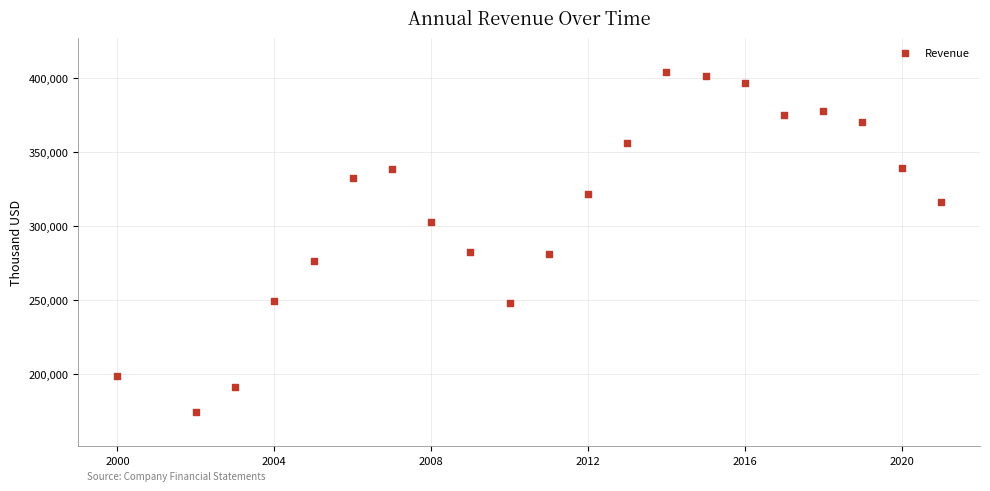

What is the range of X values (max minus min)?

21